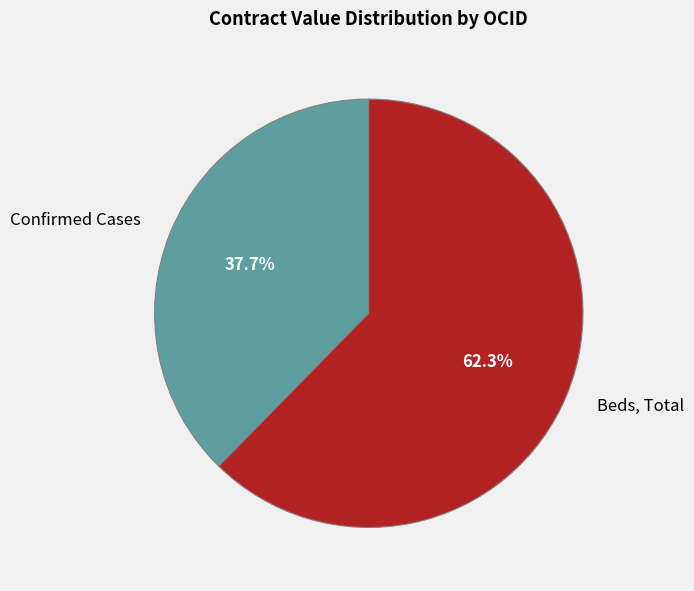

Does Confirmed Cases represent more than half of the total?

No